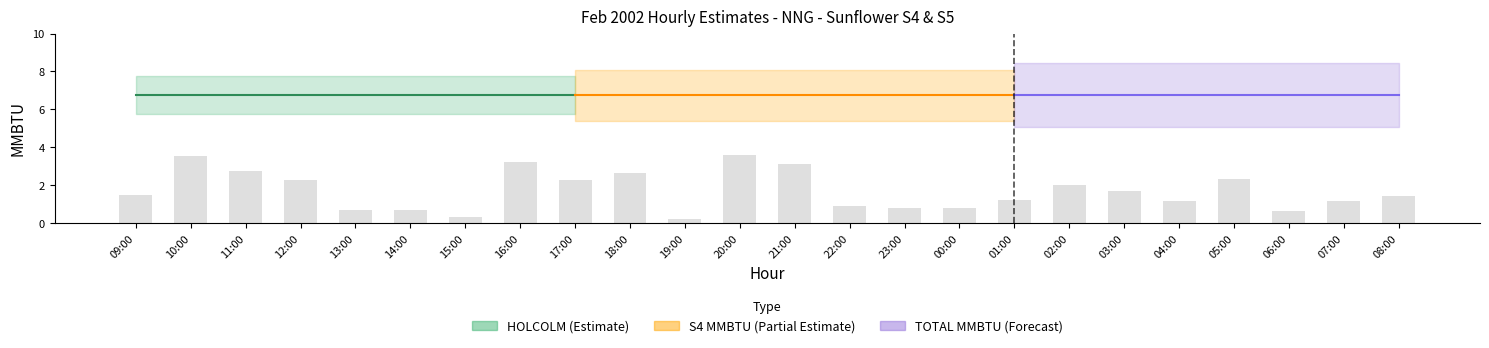

At which label does the data first exceed 1?

09:00